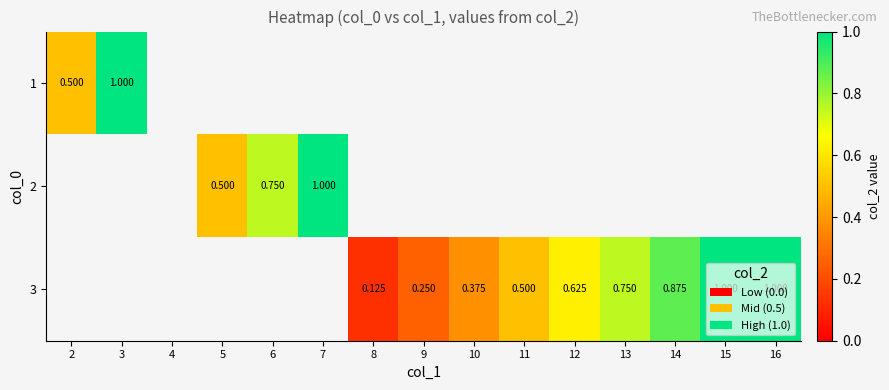

Count the number of data series in this chart.

3